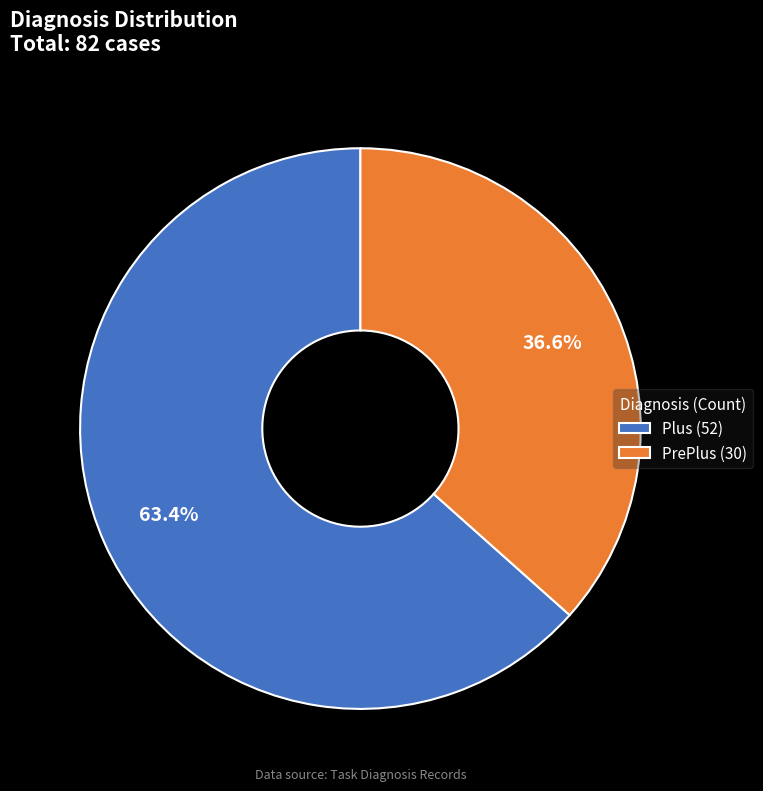

Which slice represents more than half of the pie?

Plus